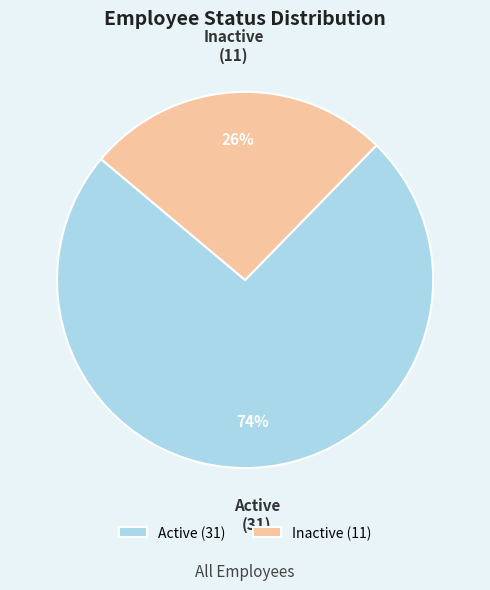

To the nearest percent, what is the difference between the Active and Inactive slice percentages?

48%